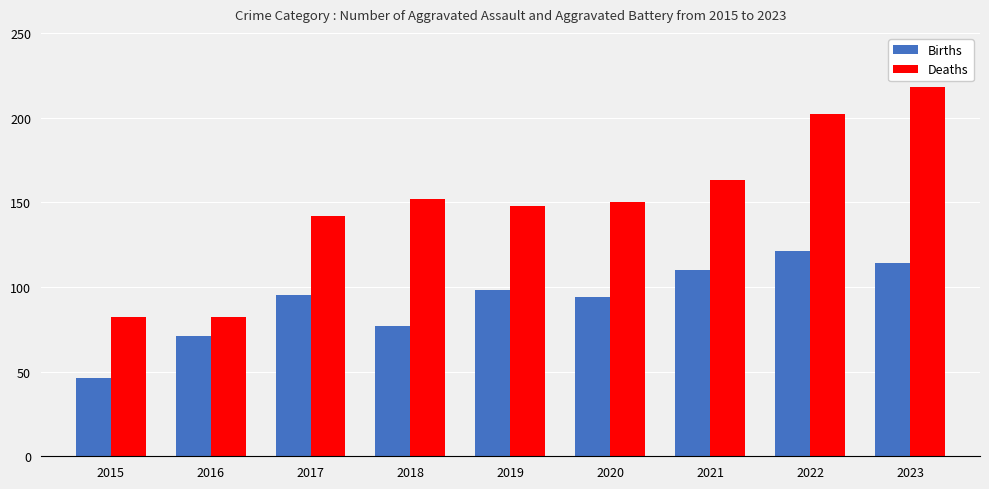

At which label does Deaths reach its peak?

2023